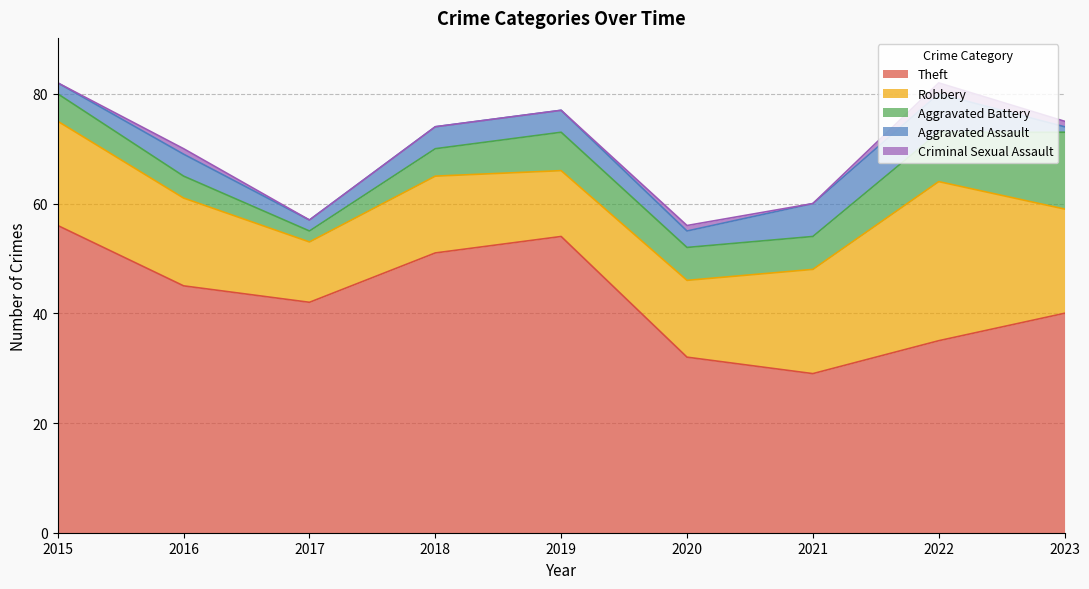

Count the Robbery values in the range 14 to 19.

6